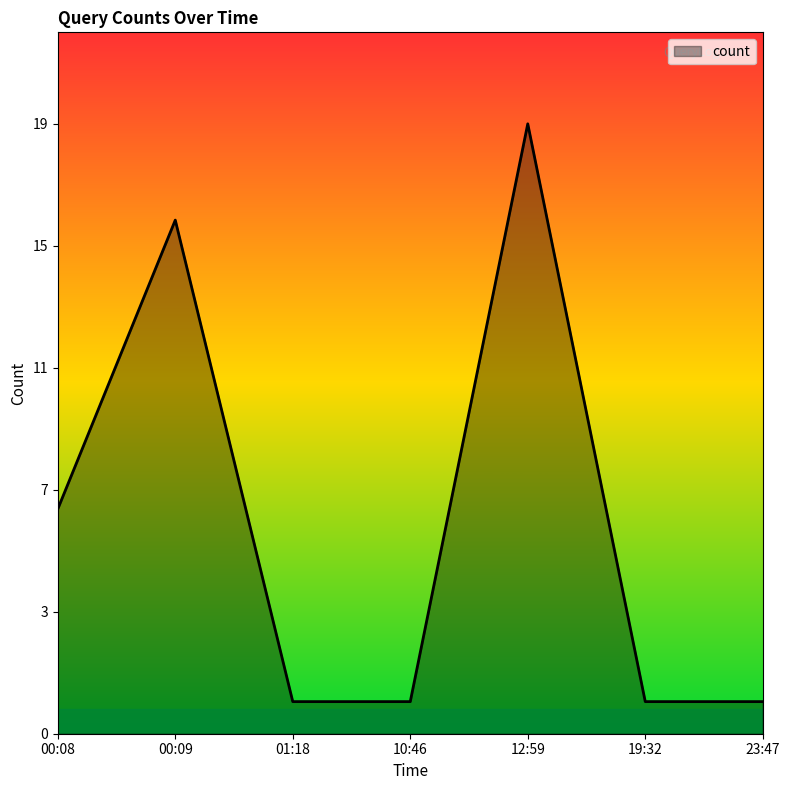

Is this an area chart (filled region under the line)?

Yes